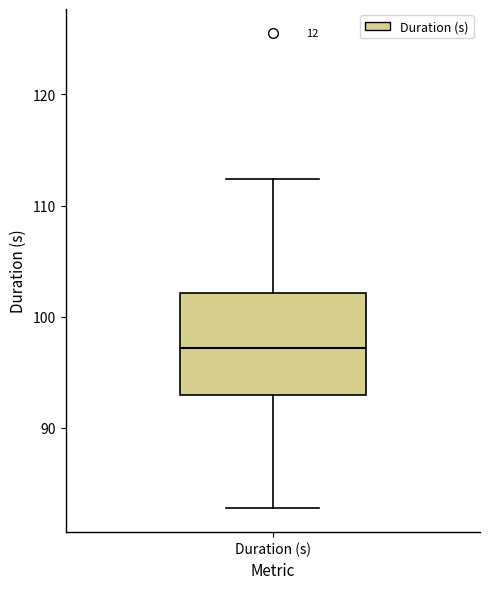

Transcribe this box plot: give where the median line is, the range the box spans, and where the two whiskers end, as read against the y-axis. The values are not printed on the chart, so give them approximately, as read against the axis.

median 97, box 93 to 102, whiskers 83 to 112